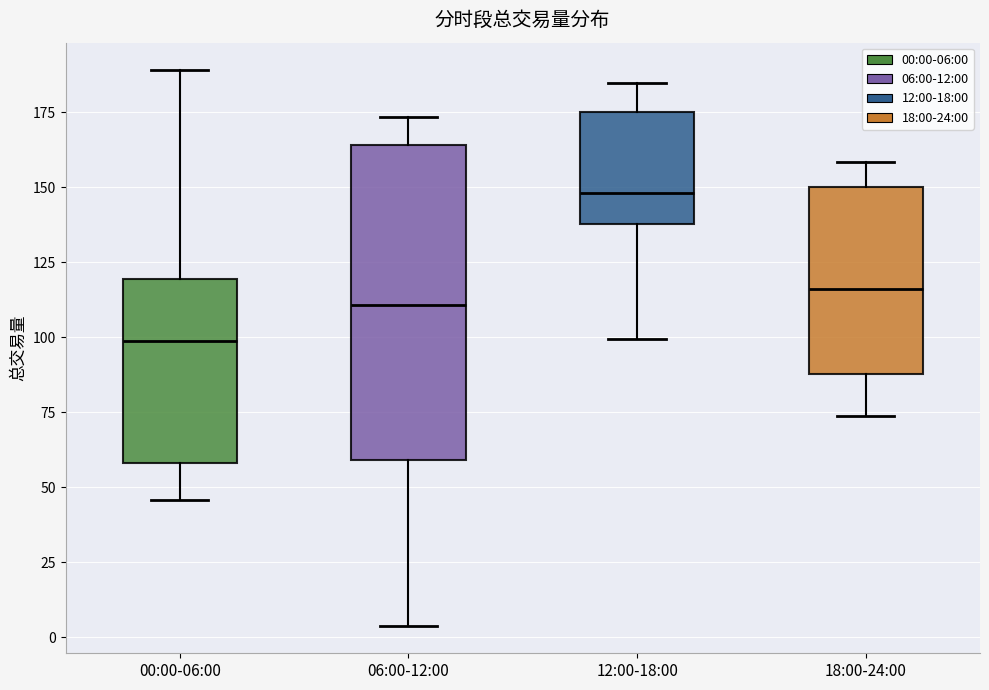

Comparing the boxes themselves (not the whiskers), which one is the tallest?

06:00-12:00